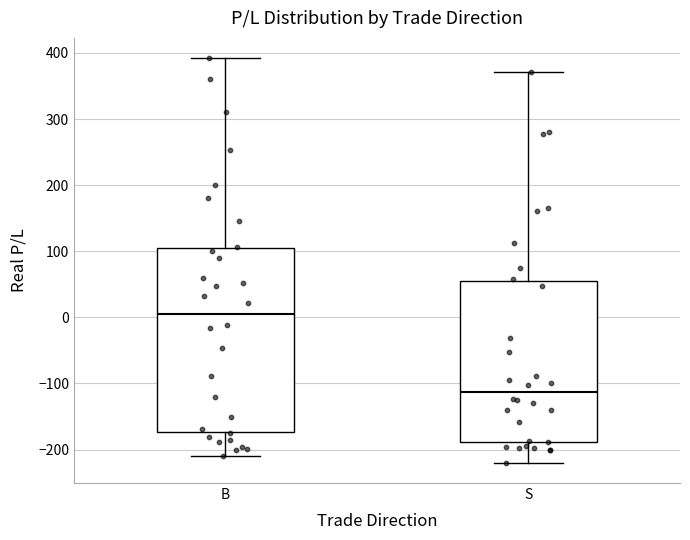

Reading left to right, transcribe this box plot: for each box, give where its median line is, the range the box spans, and where its two whiskers end, as read against the y-axis. The values are not printed on the chart, so give them approximately, as read against the axis.

B: median 10, box -170 to 110, whiskers -210 to 390
S: median -110, box -190 to 60, whiskers -220 to 370